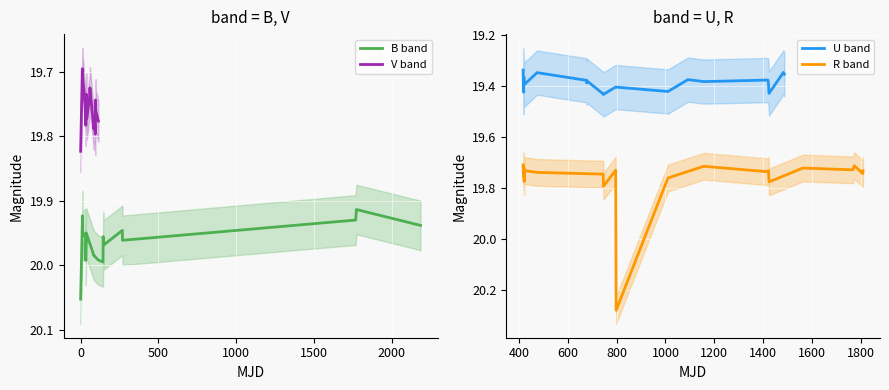

List the series in order of their peak value, lowest first.

U band, V band, B band, R band